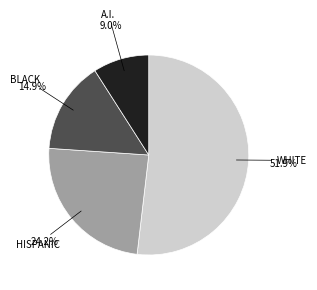

Is there any slice that represents more than half of the pie?

Yes